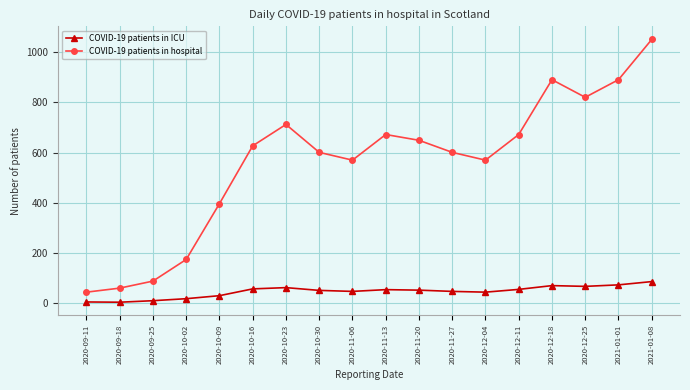

What is the maximum value shown in the chart?

1050